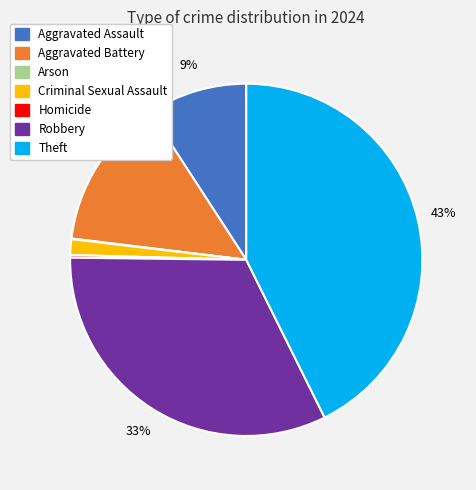

To the nearest percent, what percentage of the pie is Theft?

43%